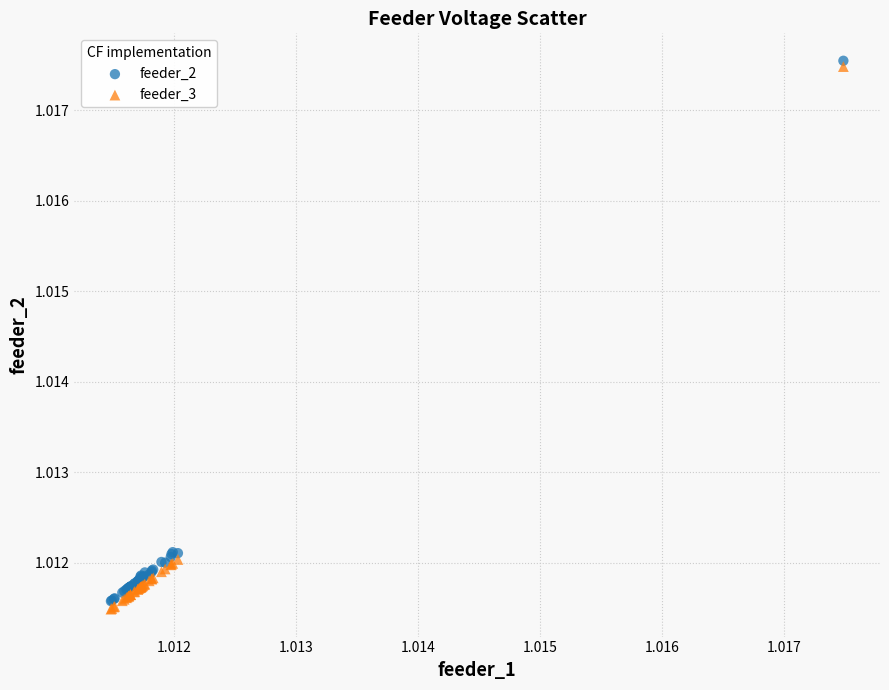

What are all the series names shown in the legend?

feeder_2, feeder_3